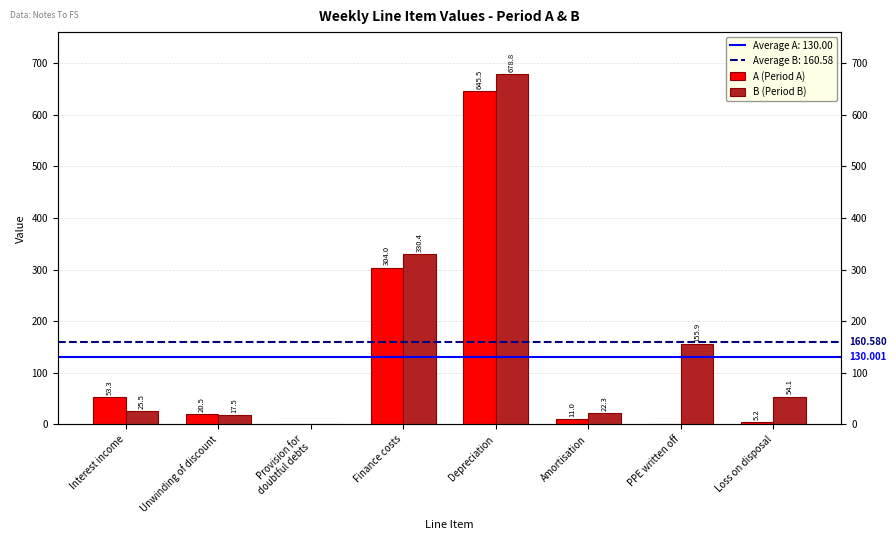

What is the label of the 1st bar from the left?

Interest income